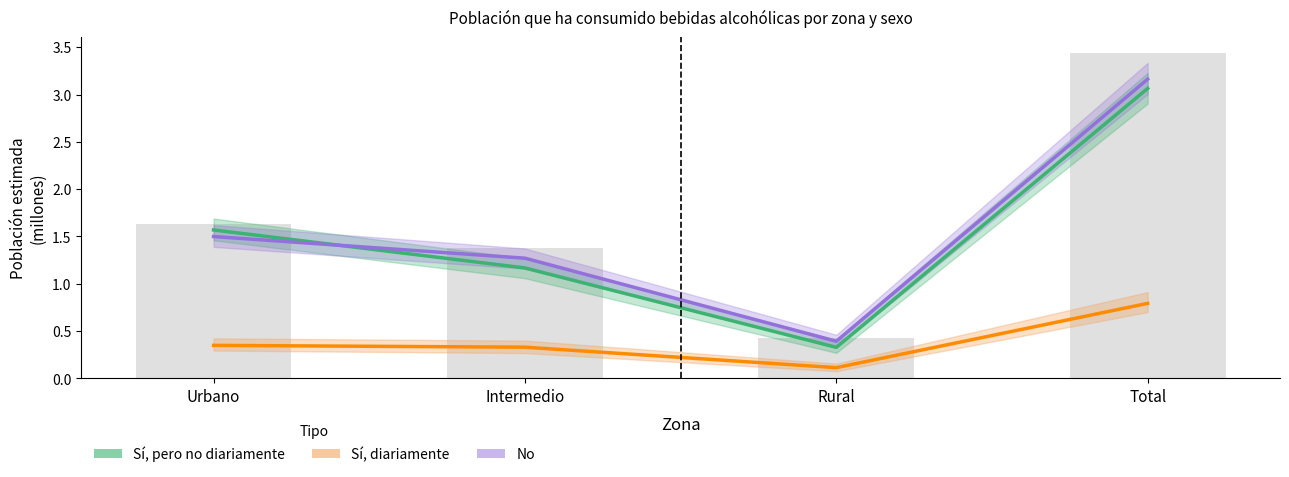

Rank the series at Total from highest to lowest value.

No (Total), Sí, pero no diariamente (Total), Sí, diariamente (Total)